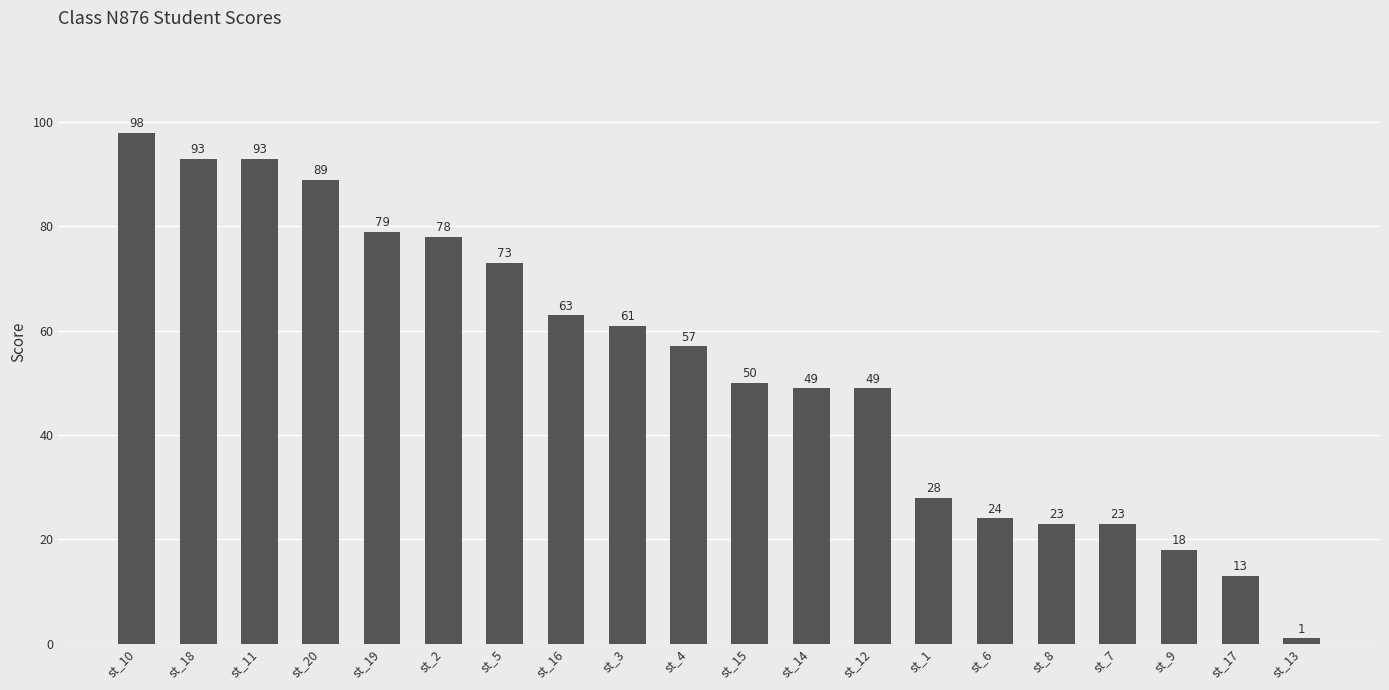

What is the greatest value displayed?

98